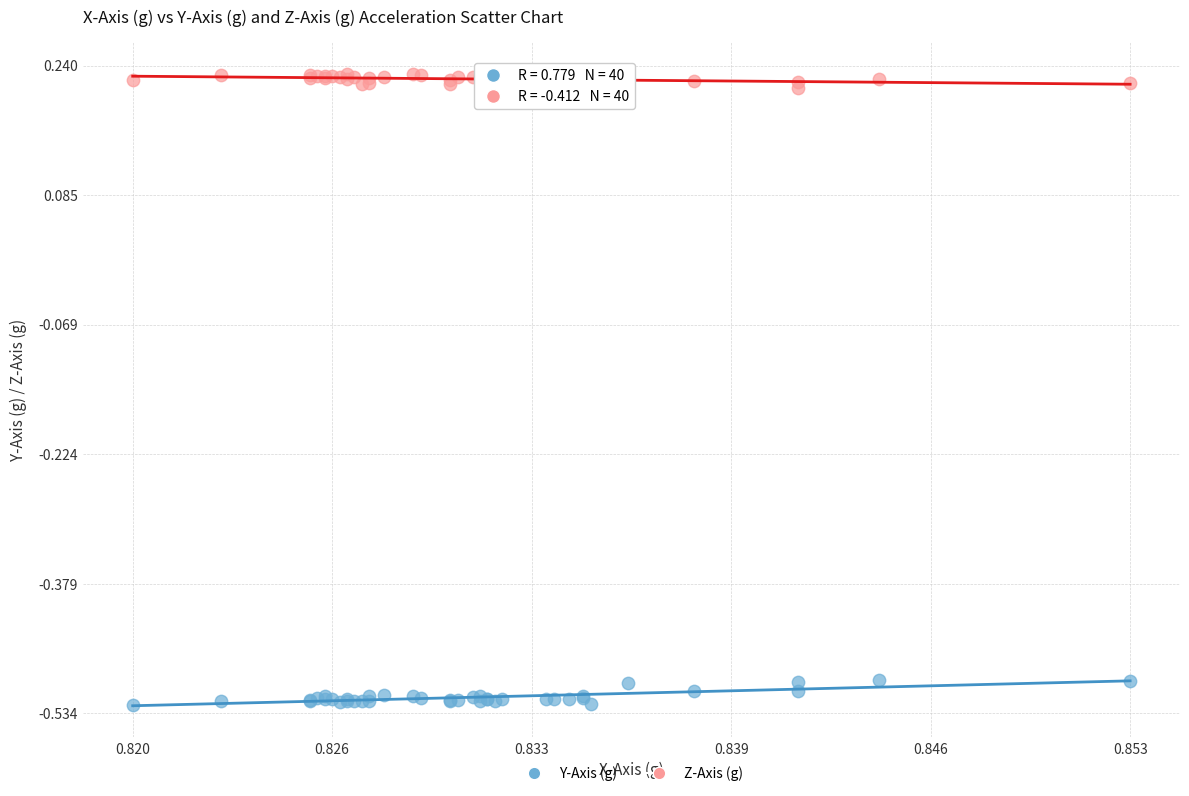

Which series contains the highest Y value?

Z-Axis (g)